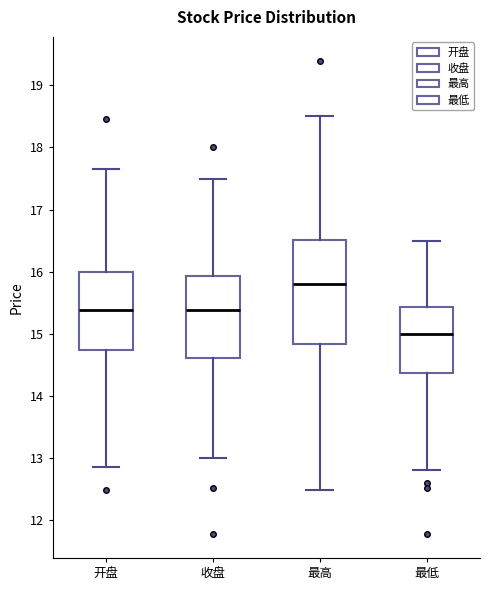

Which box is the tallest, from its lower edge to its upper edge?

最高